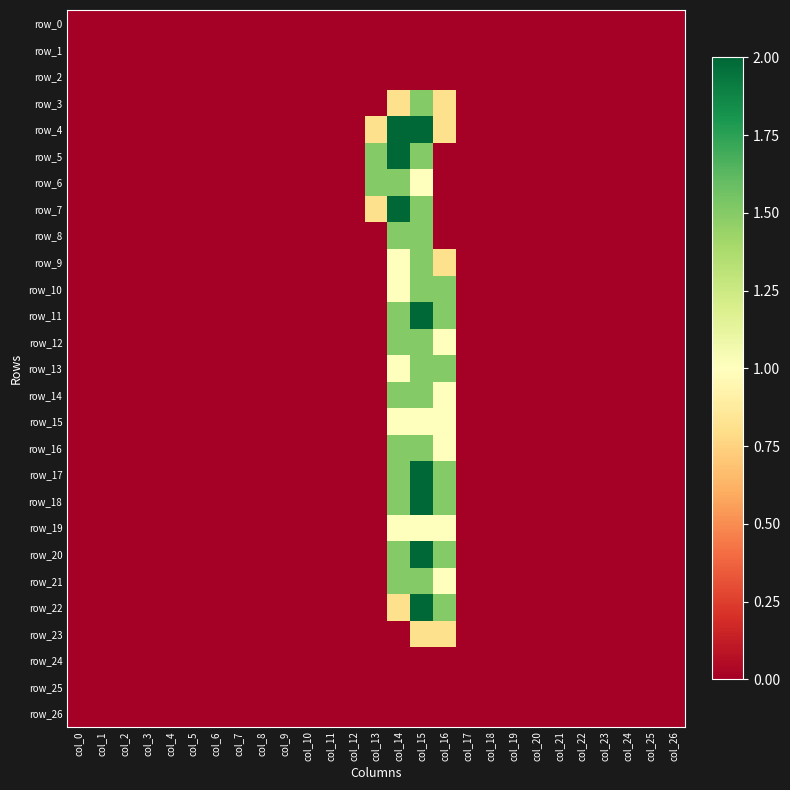

True or false: row_13 has a value of -1.0 at col_2.

False